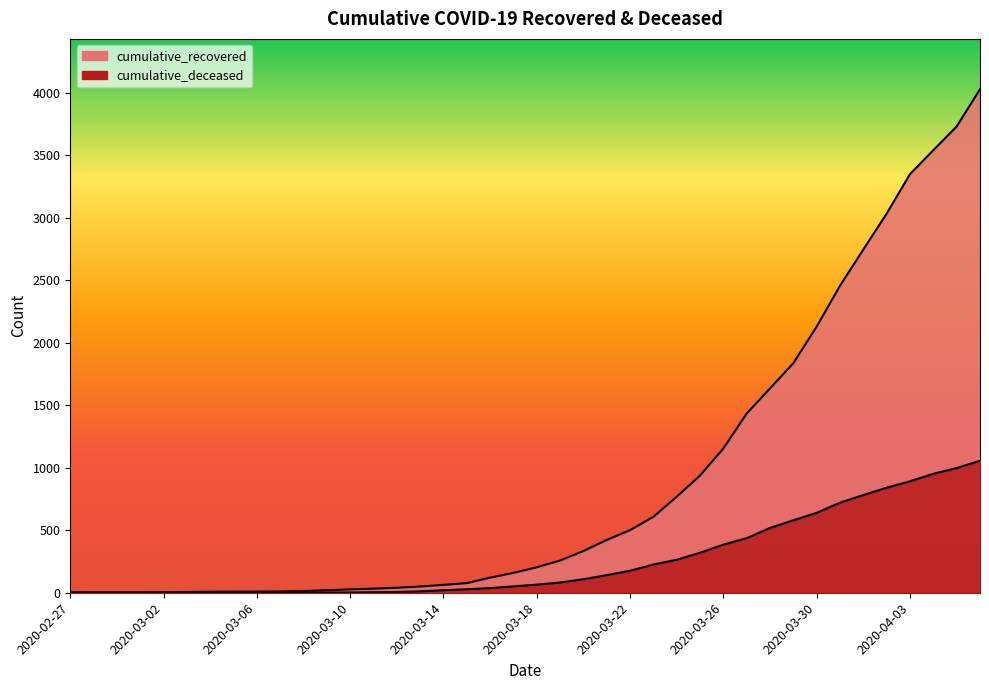

True or false: cumulative_recovered and cumulative_deceased cross at least once.

False